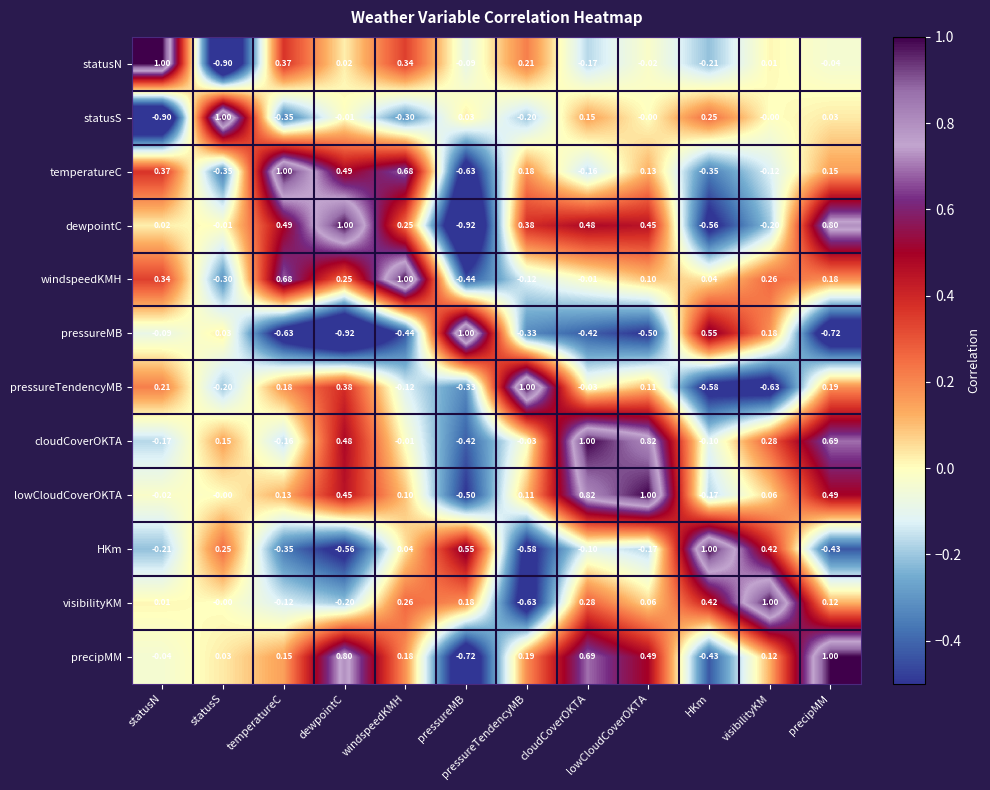

At which label does temperatureC first exceed 0?

statusN